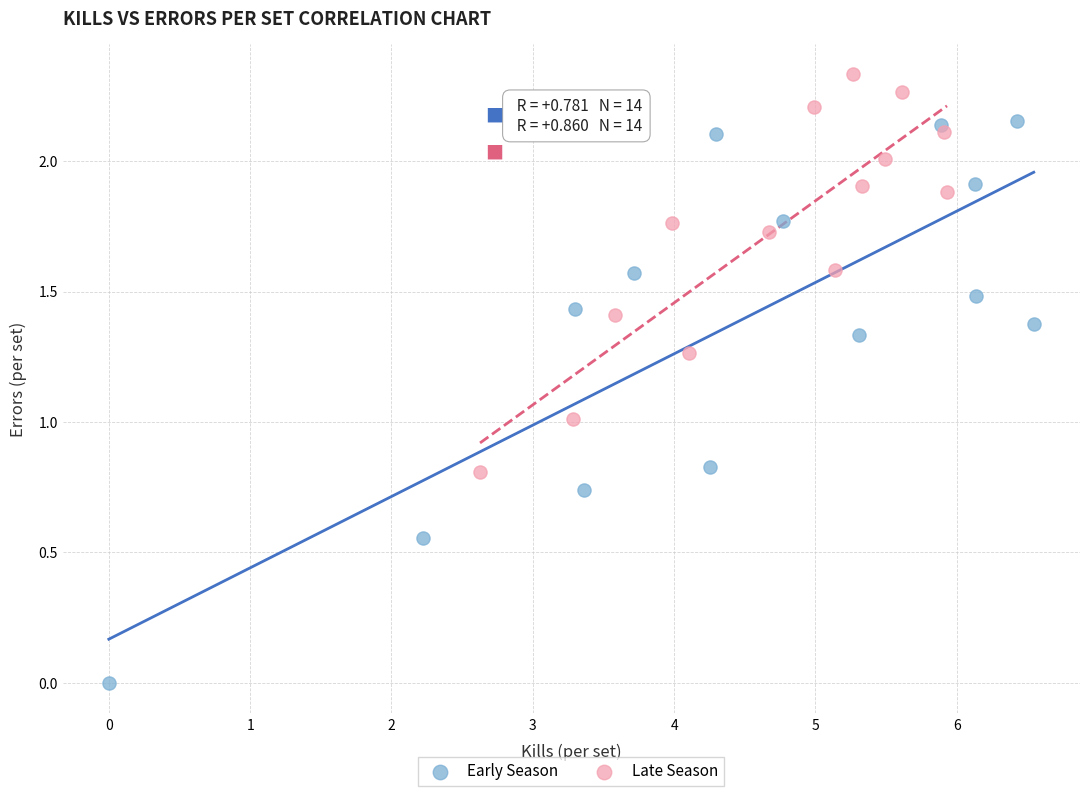

Which series reaches the minimum Y coordinate?

Early Season